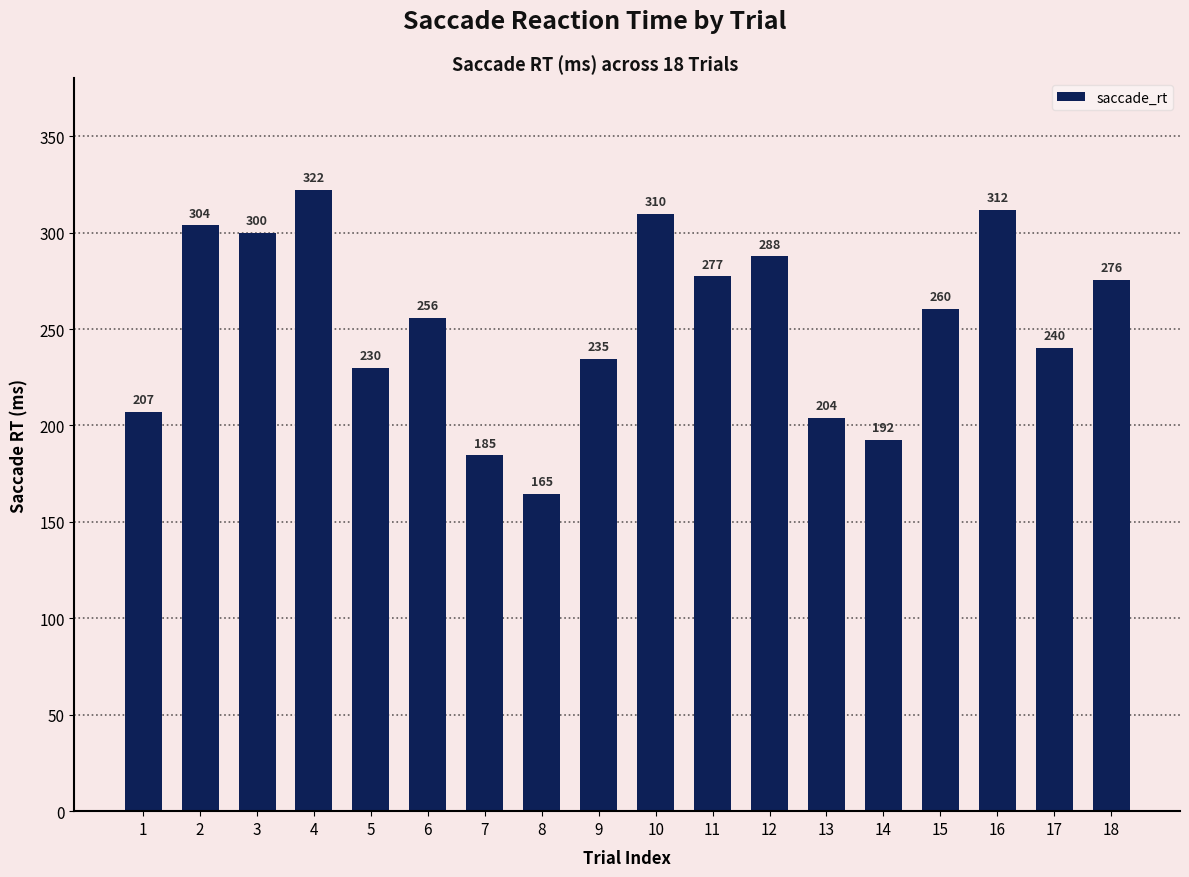

How many bars are there in total?

18